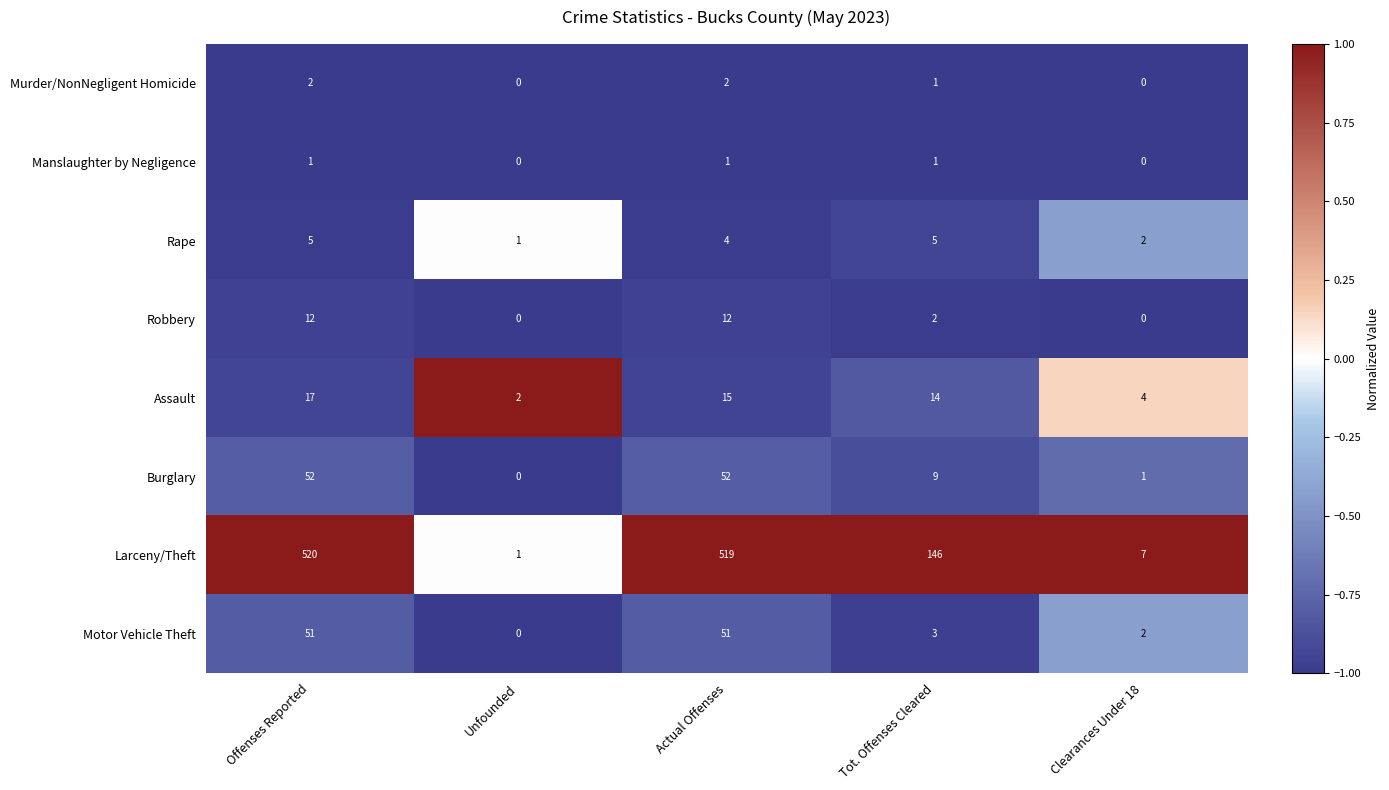

Is the value of Assault at Clearances Under 18 greater than the value of Robbery at Unfounded?

Yes